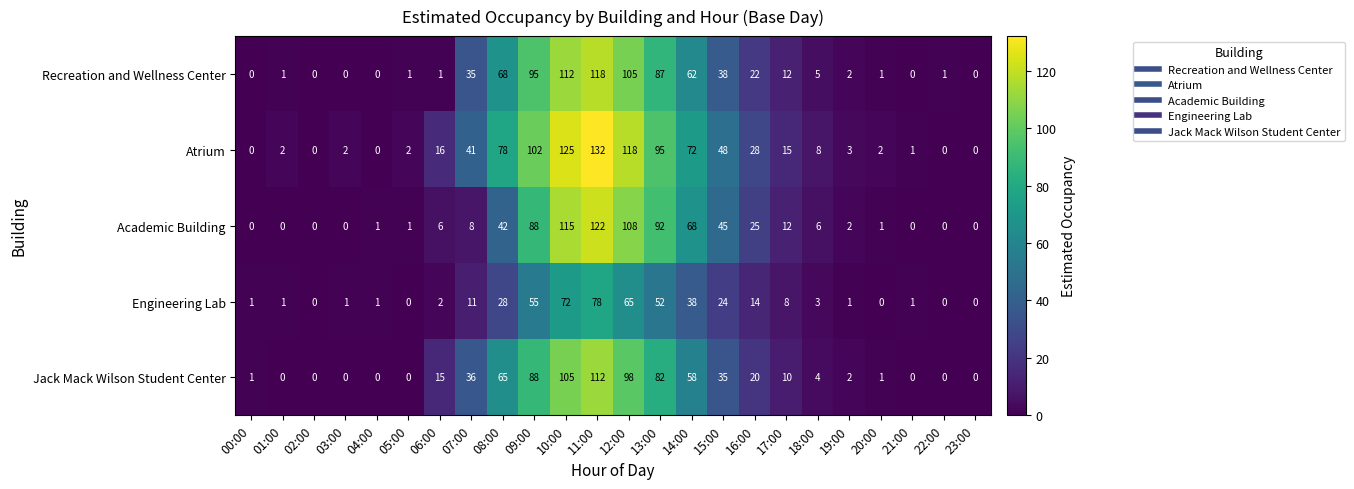

True or false: Recreation and Wellness Center has a value of 95 at 09:00.

True